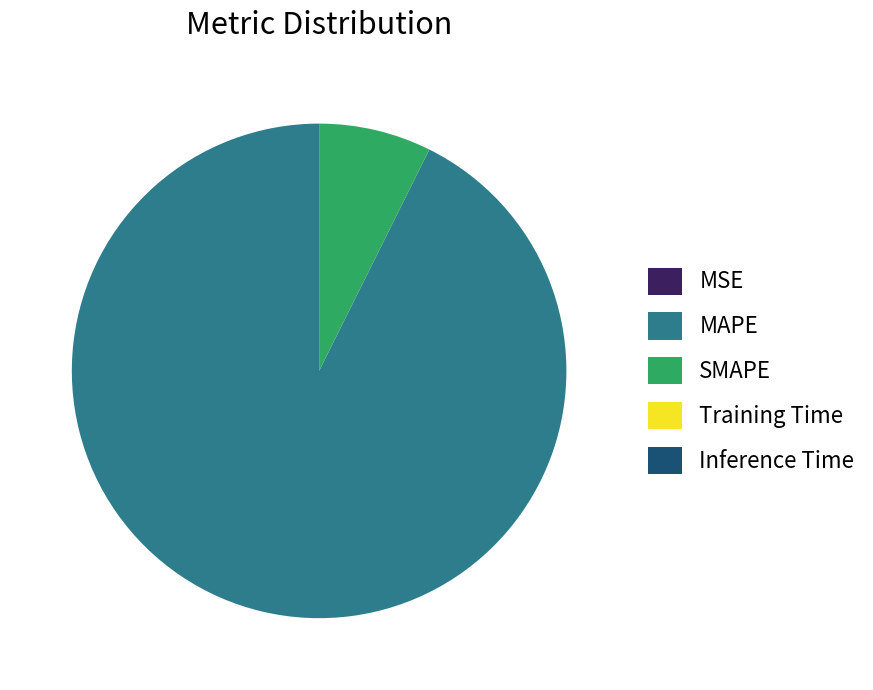

Is there any slice that represents more than half of the pie?

Yes